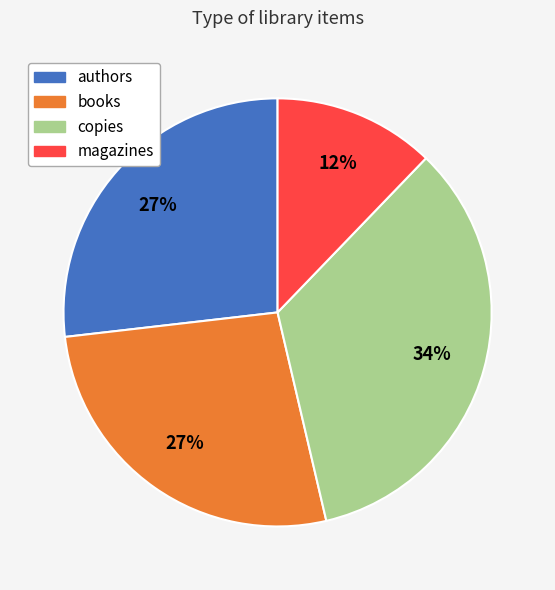

Combined, do books and authors account for over 50%?

Yes